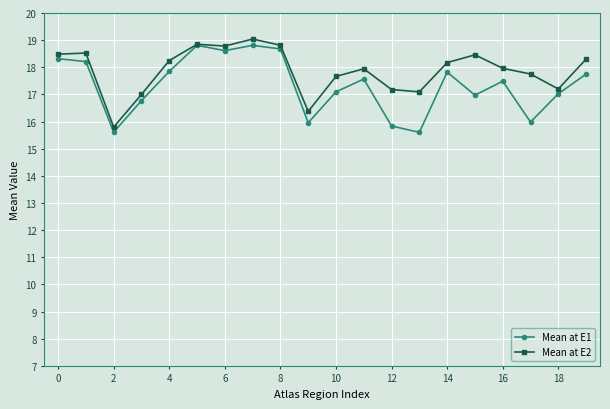

Is this an area chart (filled region under the line)?

No